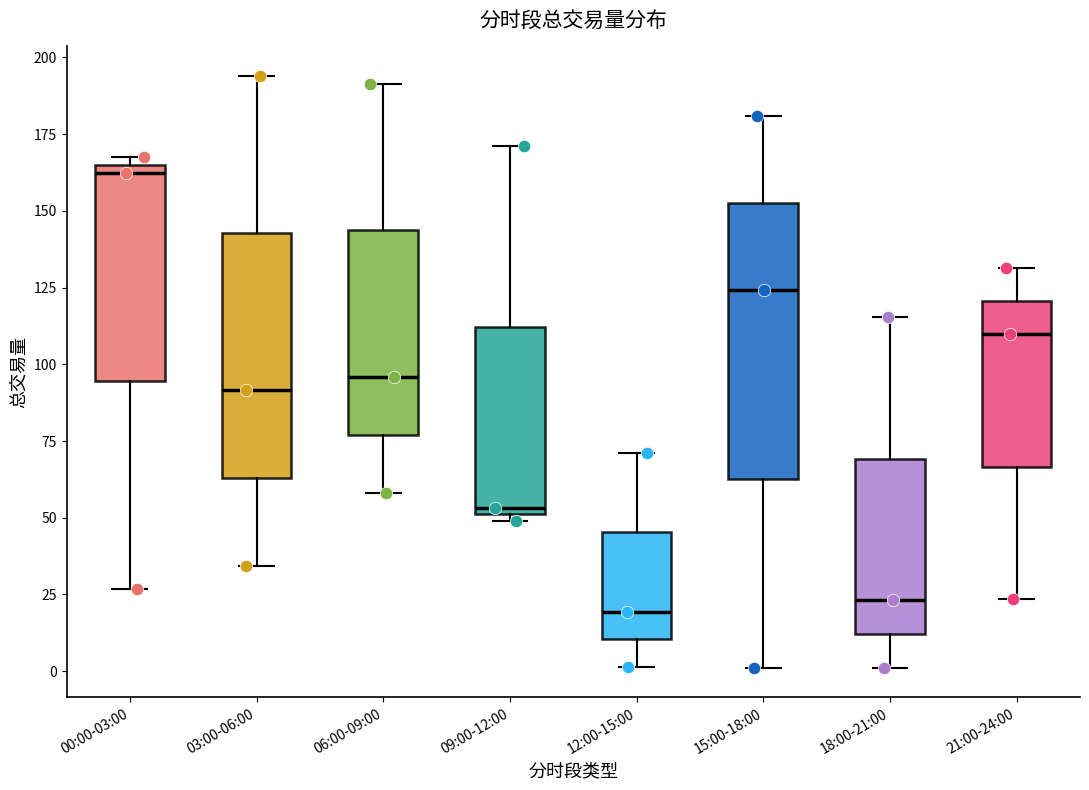

Which box is the tallest, from its lower edge to its upper edge?

15:00-18:00